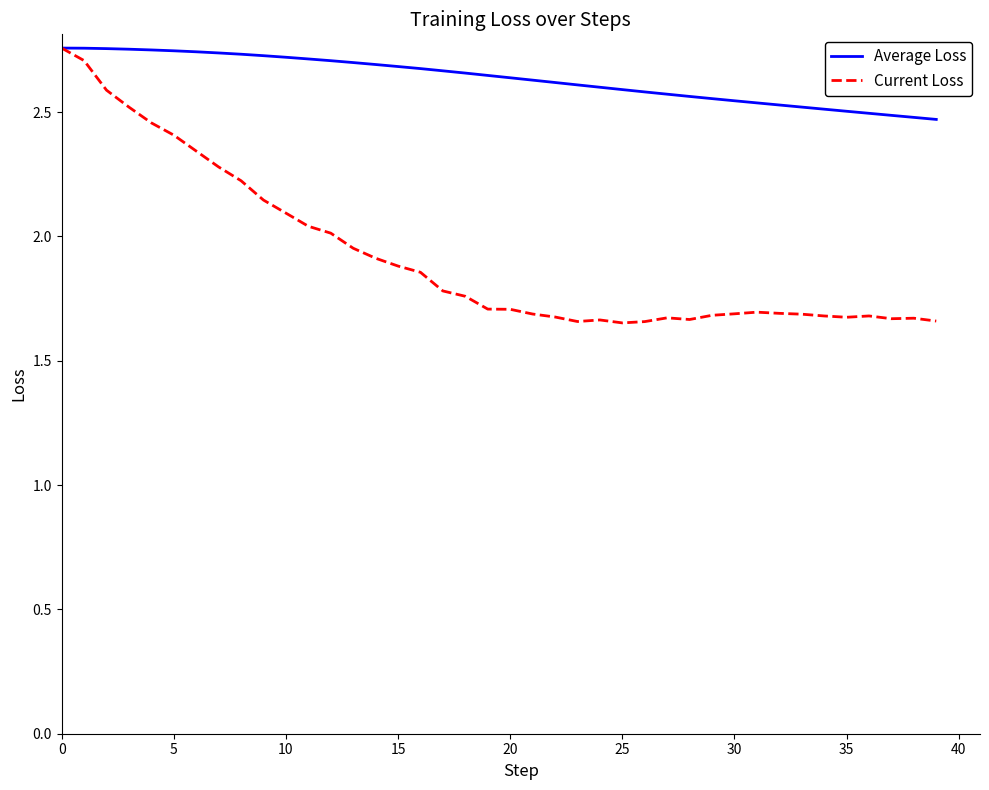

Which series has the largest total across all categories?

Average Loss